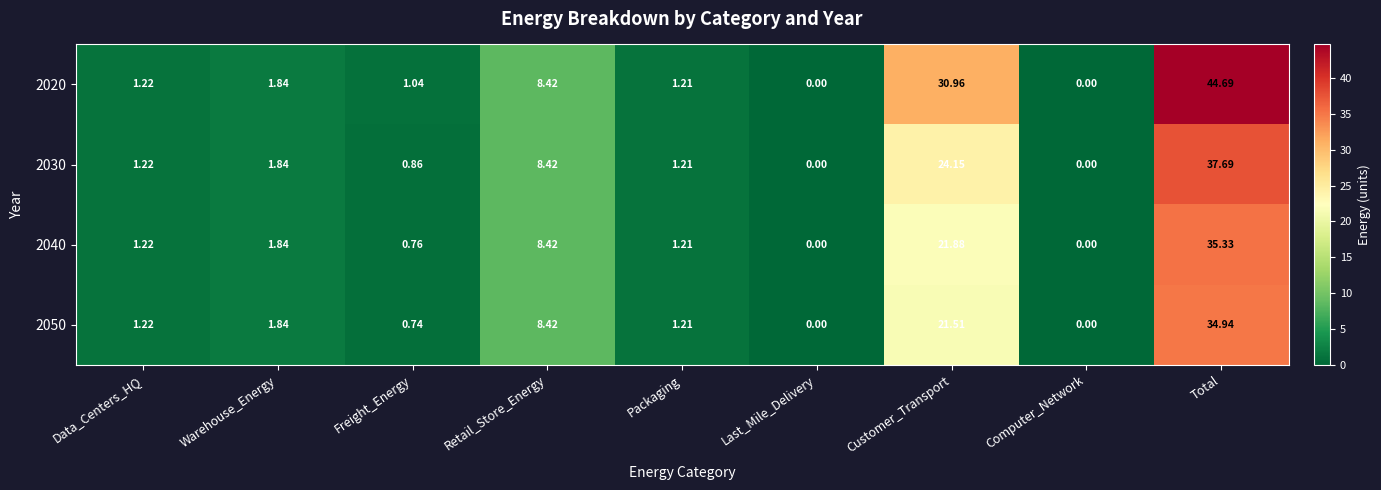

At which label is 2030 closest to 18?

Customer_Transport